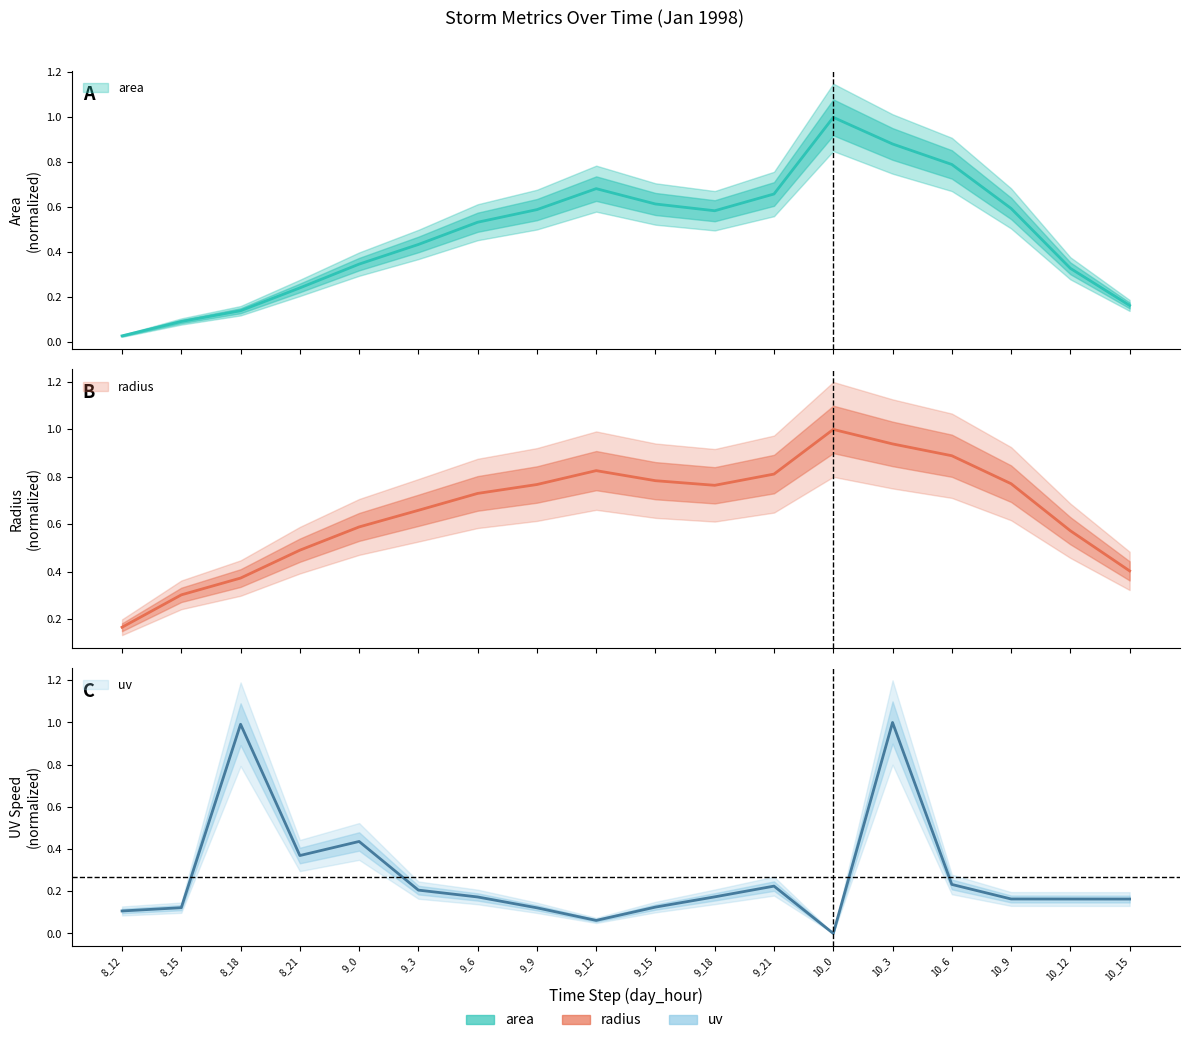

At 10_12, list the series in order from smallest to largest.

uv, area, radius